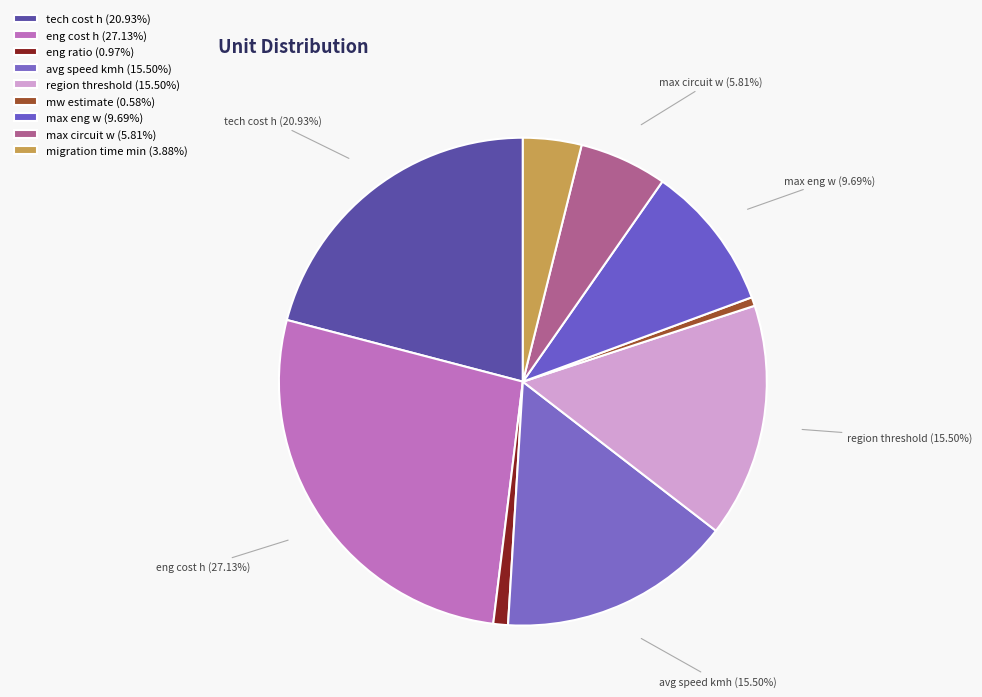

Between migration time min and eng cost h, which is larger?

eng cost h